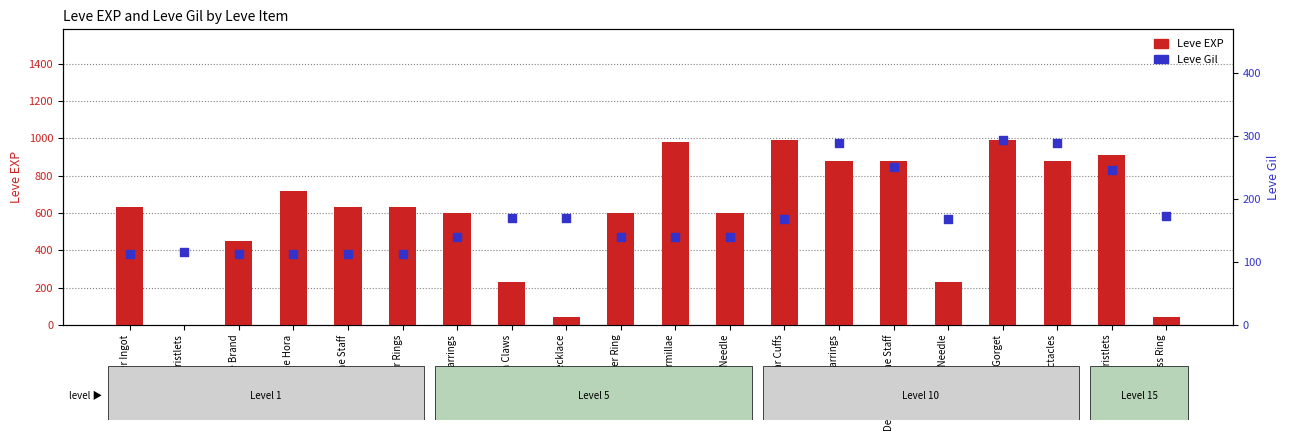

Is the value of Leve Gil at Copper Rings greater than the value of Leve EXP at Brass Ring?

Yes